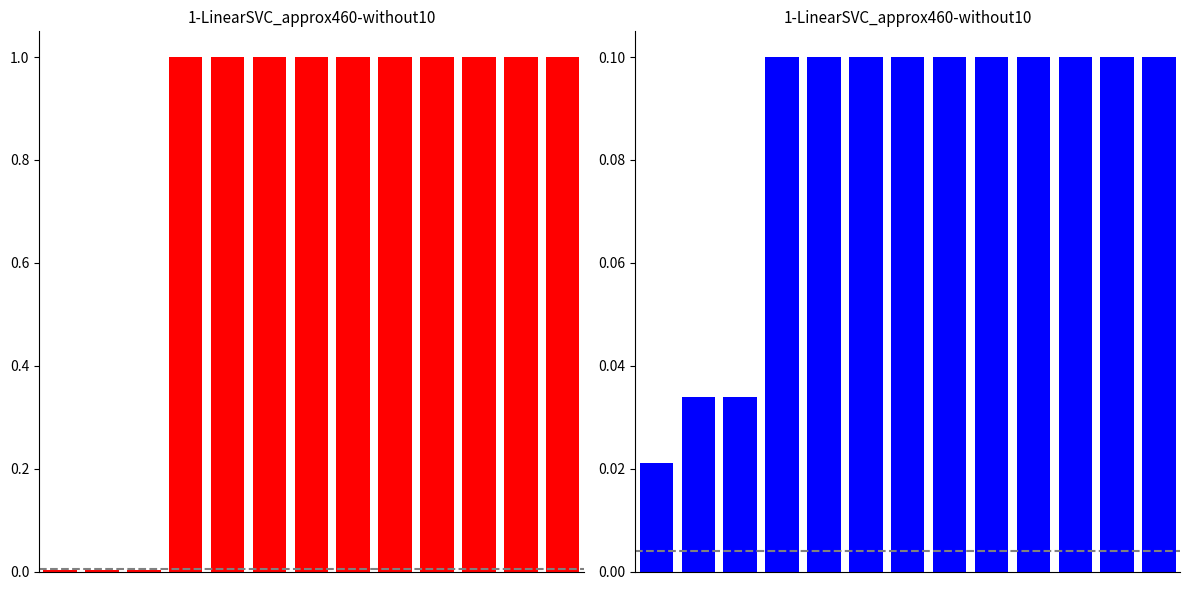

The power series shows 1.0 at 8. True or false?

True